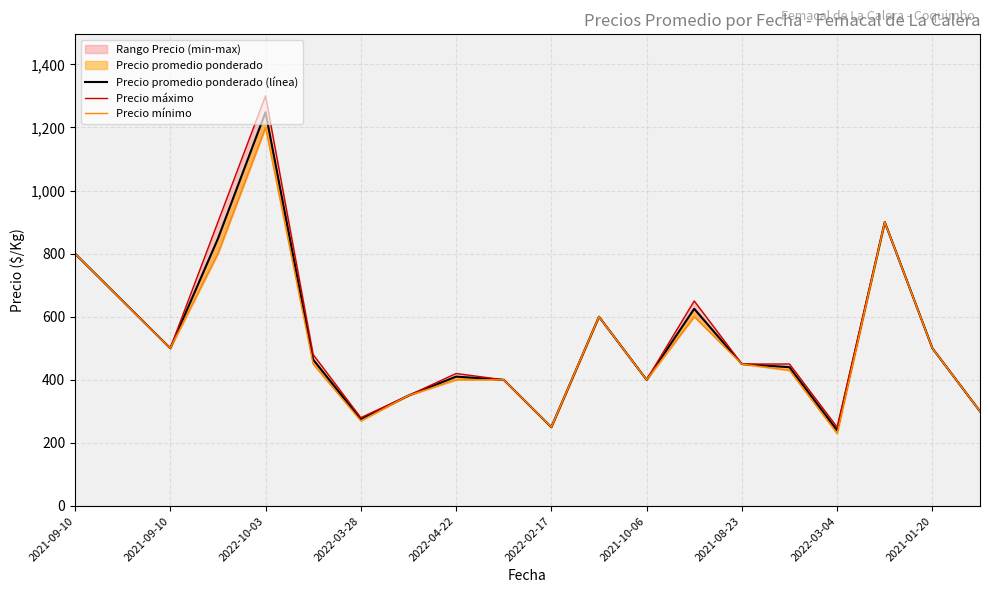

Is this an area chart (filled region under the line)?

No